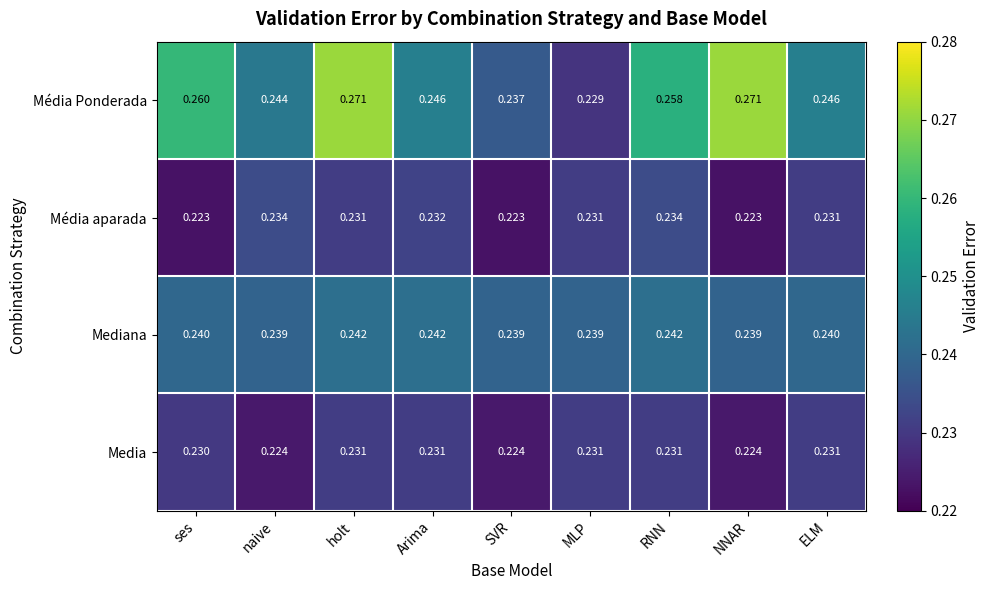

At which category is the sum across all series the highest?

holt